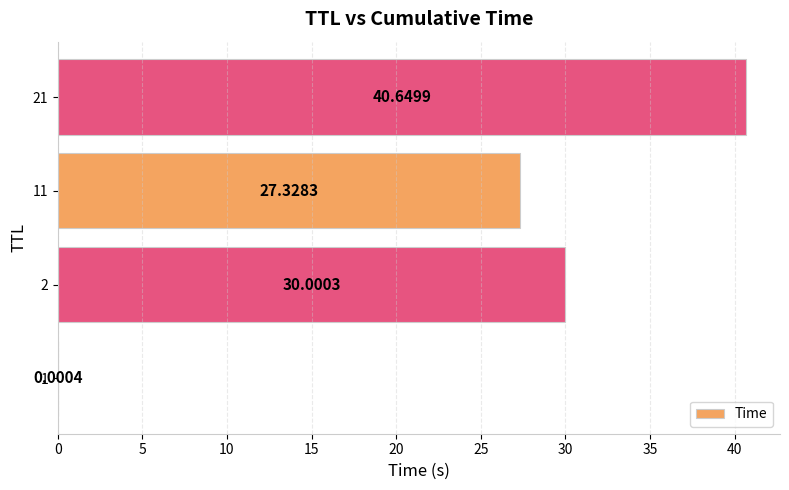

What is the greatest value displayed?

40.6